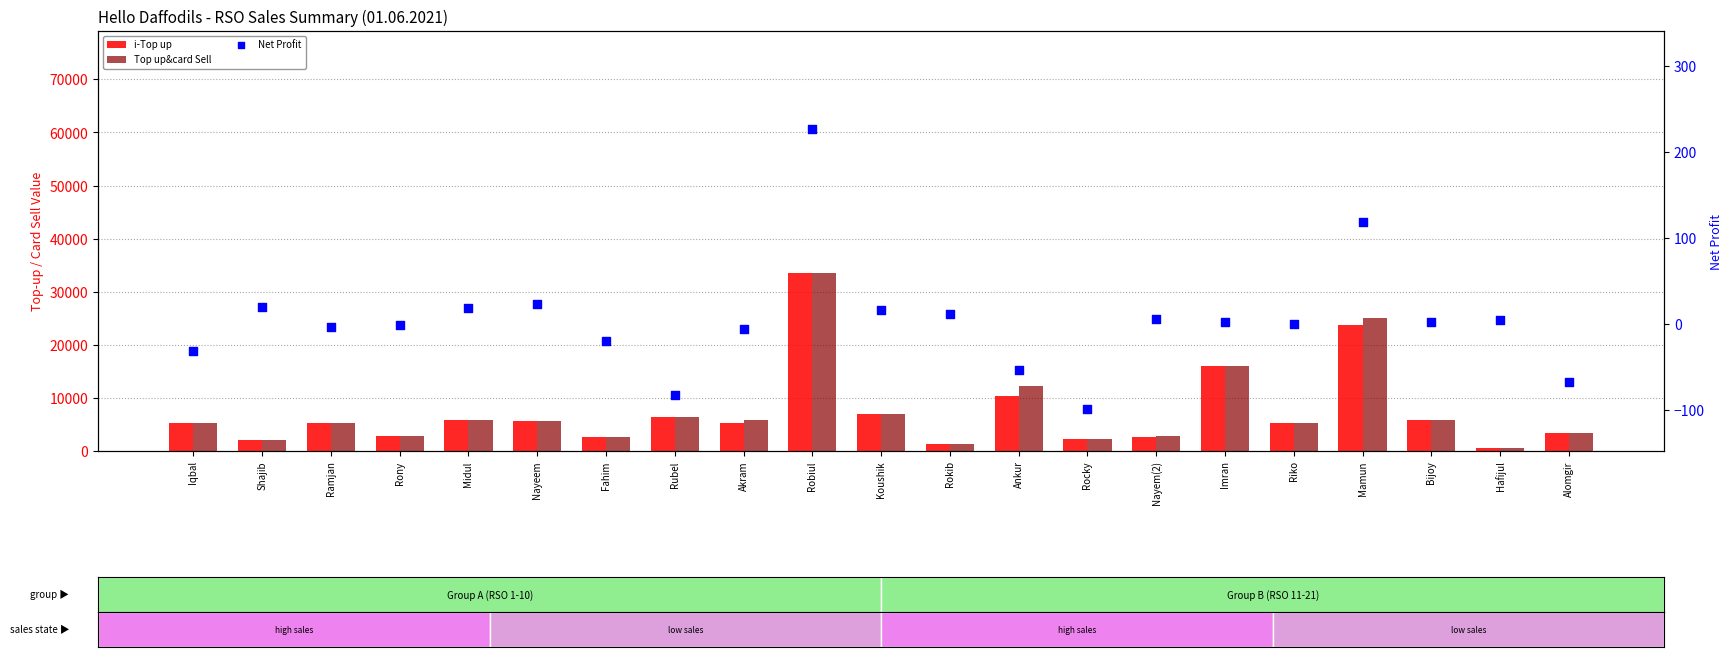

Which series contains the highest Y value?

i-Top up